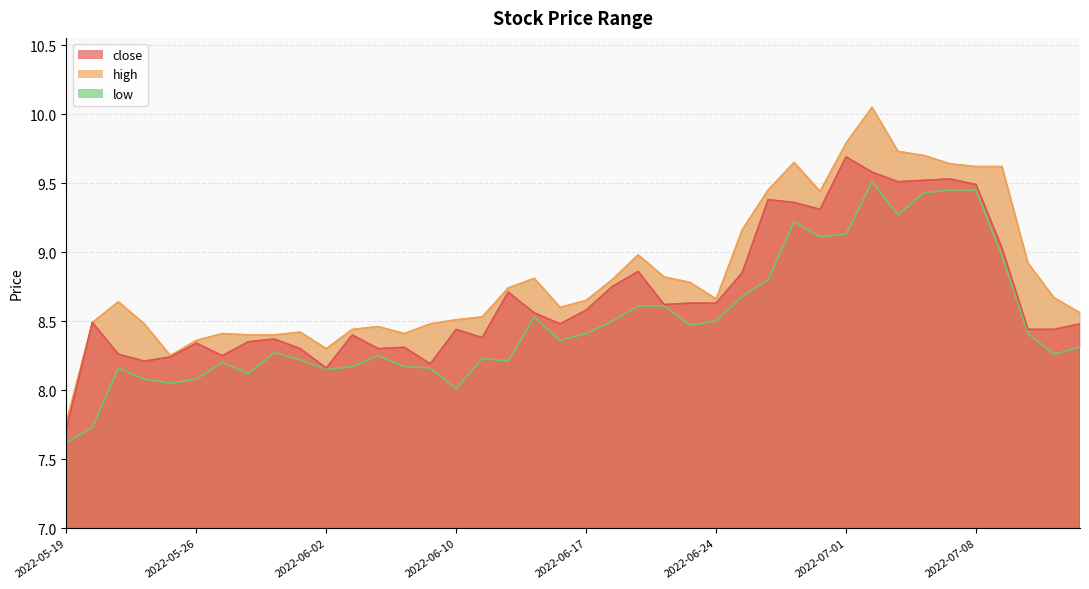

What is the value of the low point at the 3rd from the left?

8.2